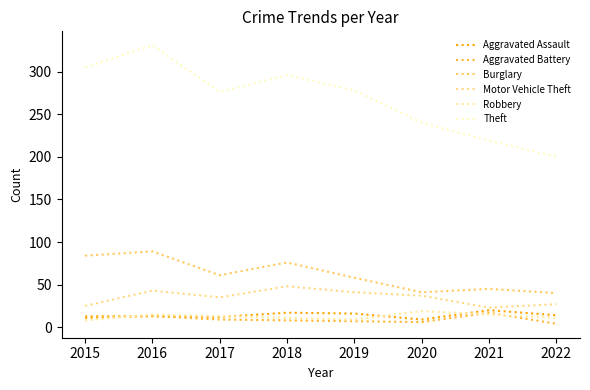

Which series has the largest range (max minus min)?

Theft